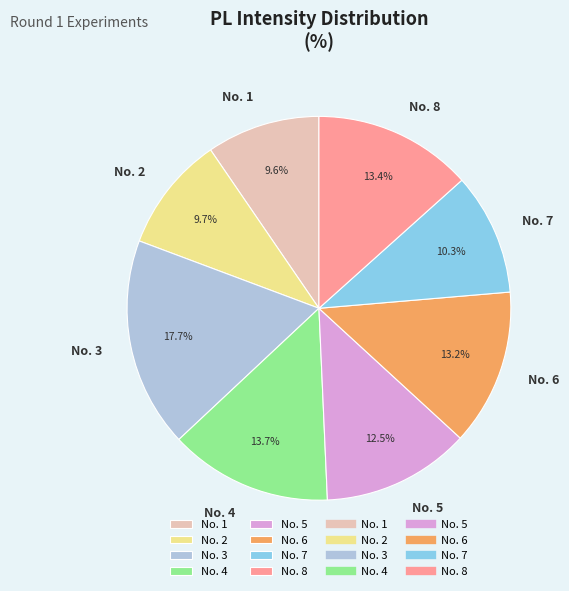

How many slices are in this pie chart?

8